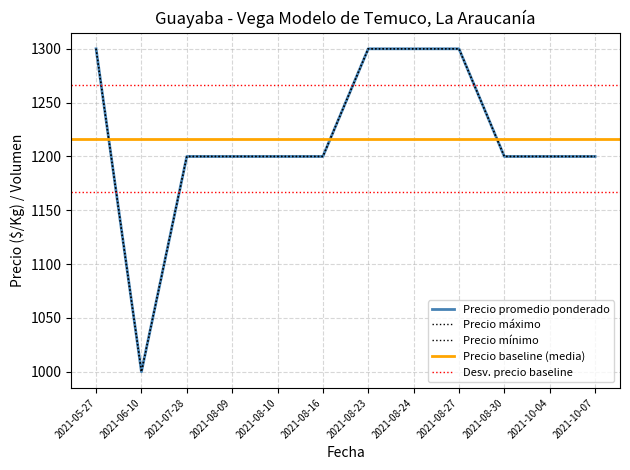

Reading left to right, transcribe all the data shown in this chart.

Precio minimo: 2021-05-27=1300	2021-06-10=1000	2021-07-28=1200	2021-08-09=1200	2021-08-10=1200	2021-08-16=1200	2021-08-23=1300	2021-08-24=1300	2021-08-27=1300	2021-08-30=1200	2021-10-04=1200	2021-10-07=1200
Precio maximo: 2021-05-27=1300	2021-06-10=1000	2021-07-28=1200	2021-08-09=1200	2021-08-10=1200	2021-08-16=1200	2021-08-23=1300	2021-08-24=1300	2021-08-27=1300	2021-08-30=1200	2021-10-04=1200	2021-10-07=1200
Precio promedio ponderado: 2021-05-27=1300	2021-06-10=1000	2021-07-28=1200	2021-08-09=1200	2021-08-10=1200	2021-08-16=1200	2021-08-23=1300	2021-08-24=1300	2021-08-27=1300	2021-08-30=1200	2021-10-04=1200	2021-10-07=1200